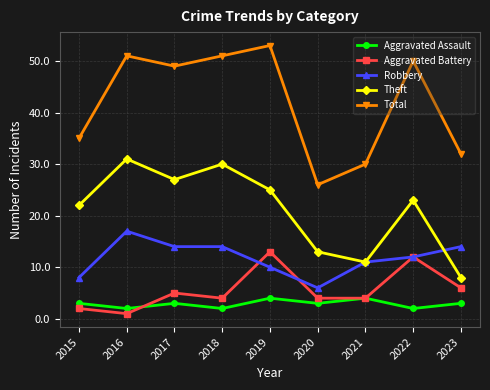

How many lines are shown in the chart?

5